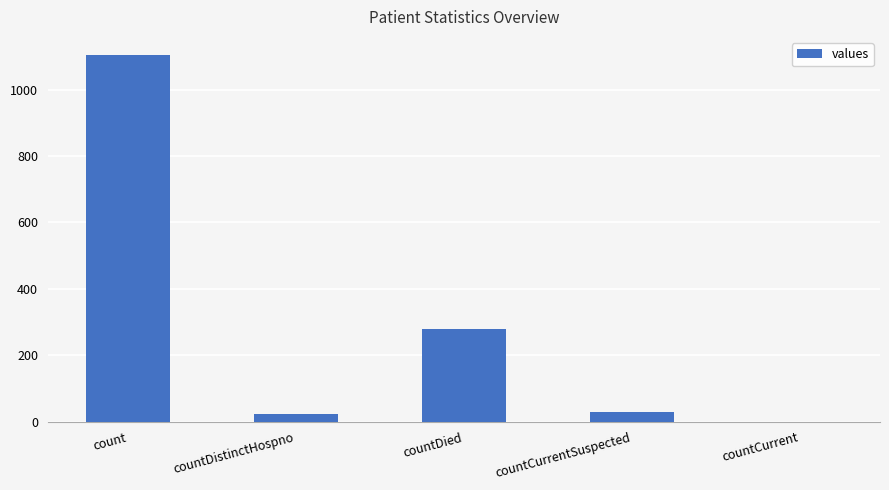

True or false: the data shows 737 at countCurrent.

False